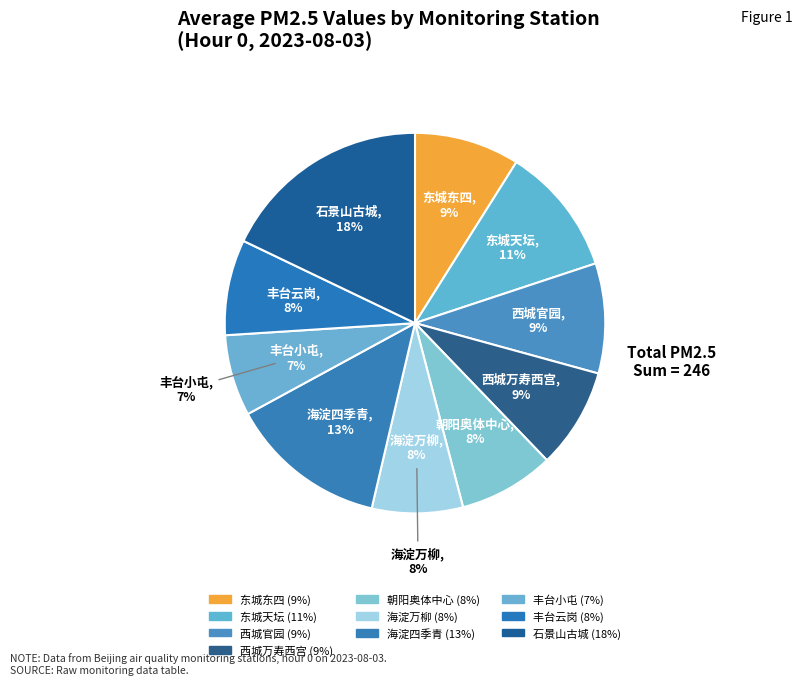

Rank the categories by value from highest to lowest.

石景山古城, 海淀四季青, 东城天坛, 西城官园, 东城东四, 西城万寿西宫, 朝阳奥体中心, 丰台云岗, 海淀万柳, 丰台小屯